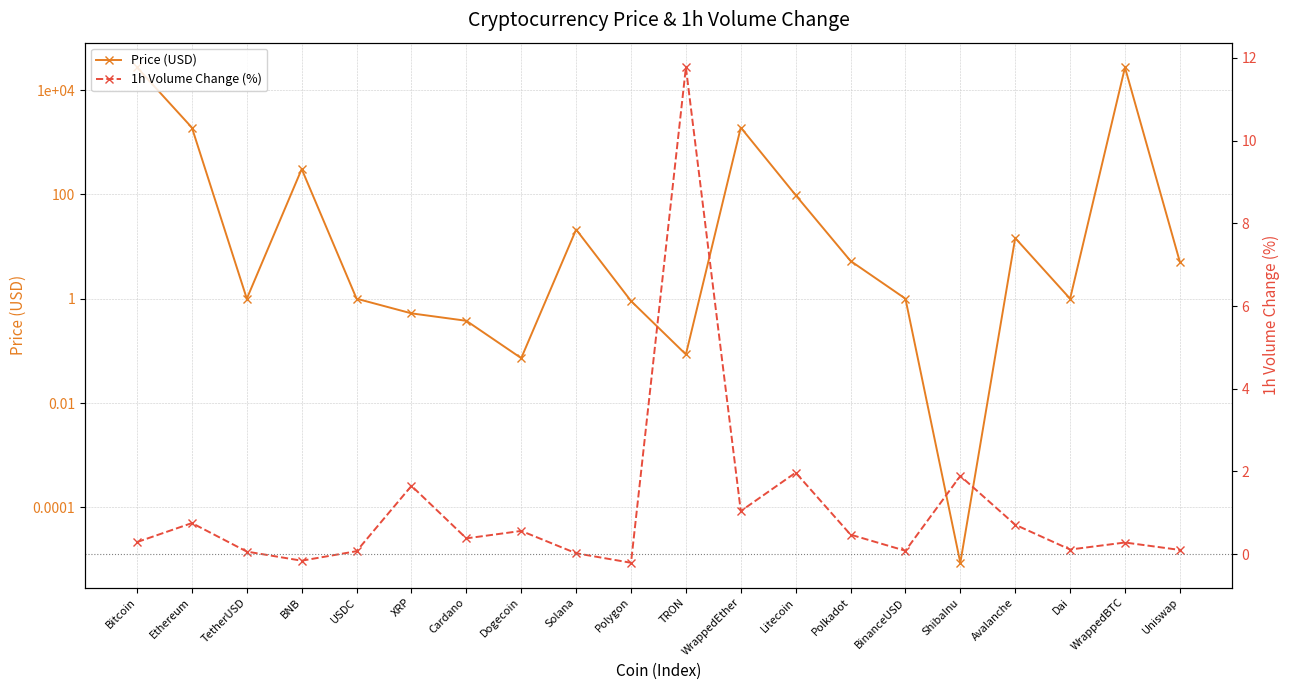

What is the difference between the Price (USD) values at USDC and Polygon?

0.1